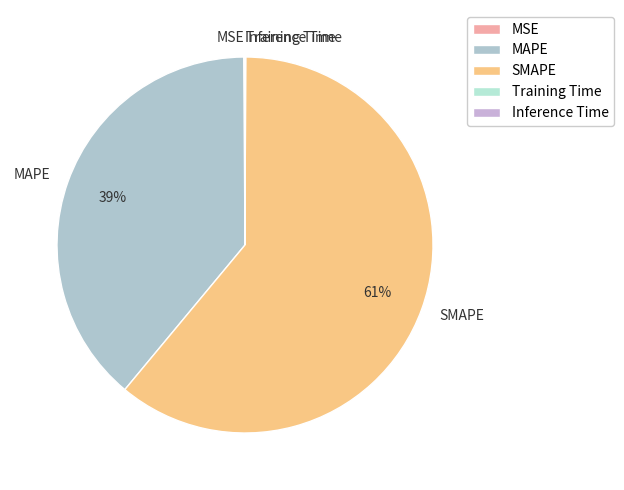

Which slice is the largest?

SMAPE